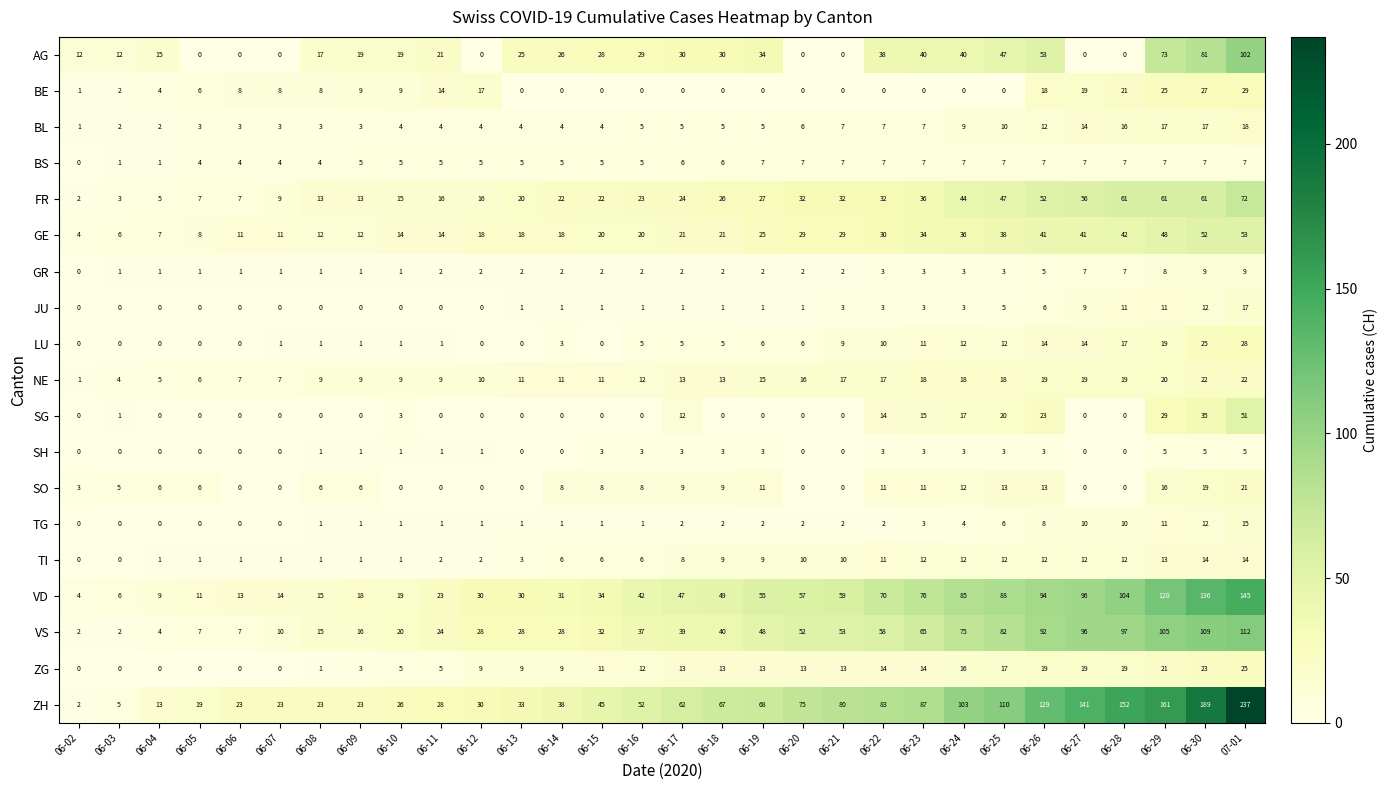

Between 06-02 and 06-08, which series saw the biggest shift?

ZH